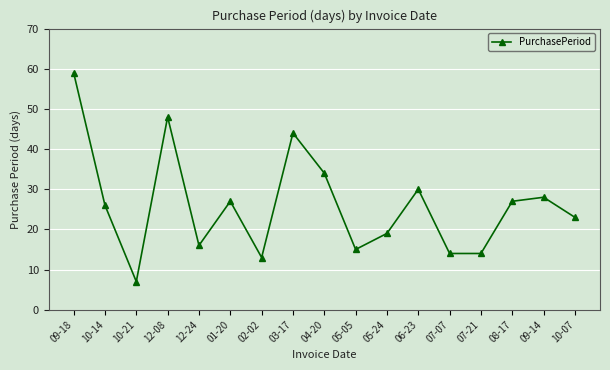

The chart shows a value of 7 at 10-07. True or false?

False